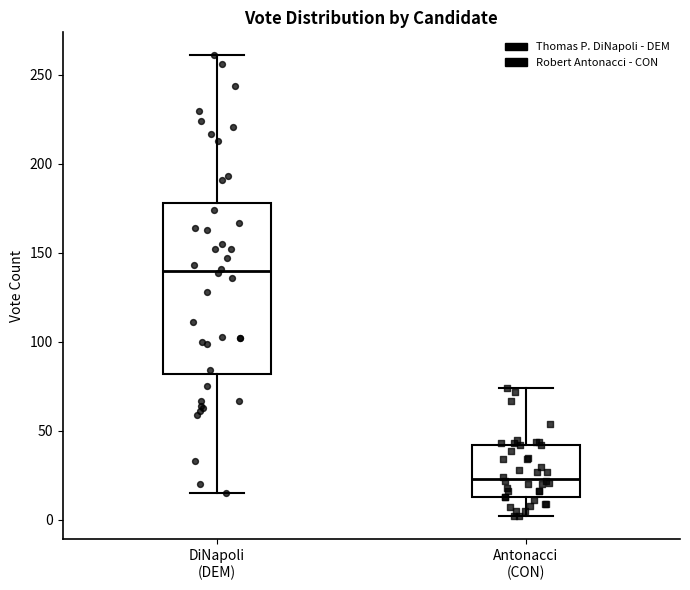

Reading left to right, transcribe this box plot: for each box, give where its median line is, the range the box spans, and where its two whiskers end, as read against the y-axis. The values are not printed on the chart, so give them approximately, as read against the axis.

DiNapoli (DEM): median 140, box 80 to 180, whiskers 15 to 260
Antonacci (CON): median 25, box 15 to 40, whiskers 0 to 75